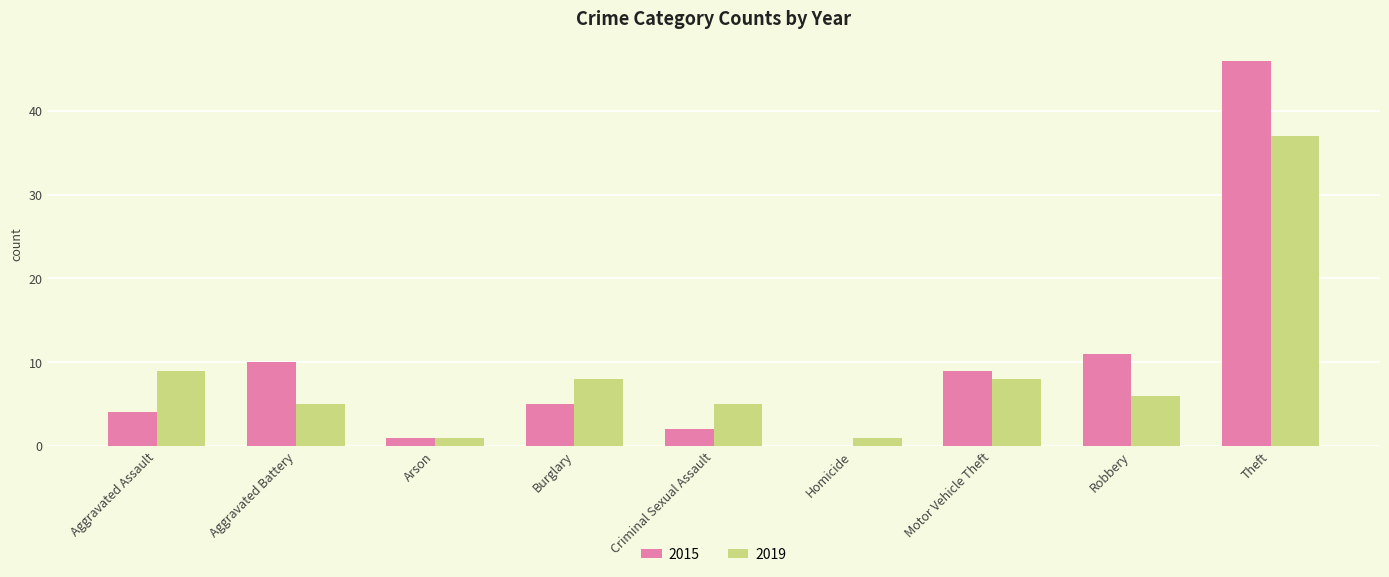

What are all the series names shown in the legend?

2015, 2019